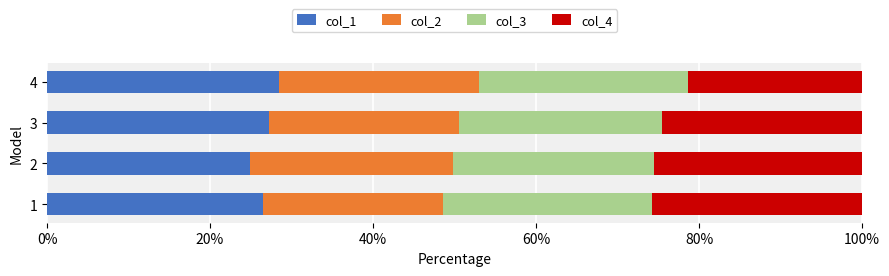

The value of col_1 at 2 is 16.5. True or false?

False